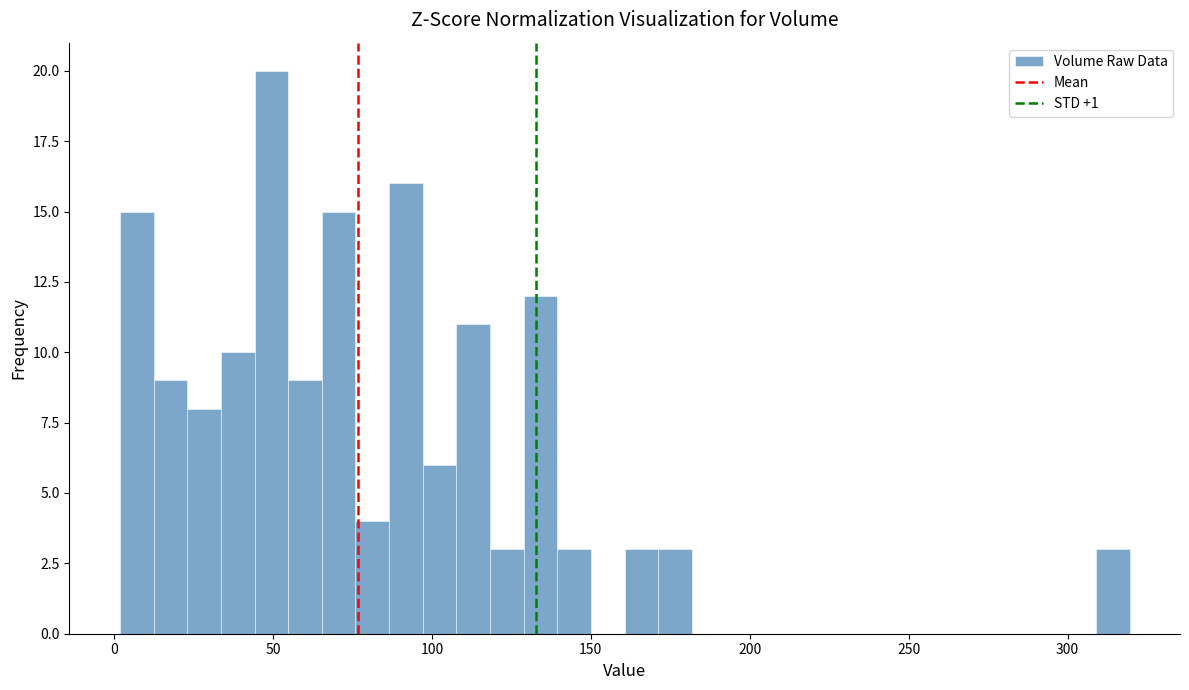

Read against the x-axis, roughly where is the centre of the tallest bar?

50